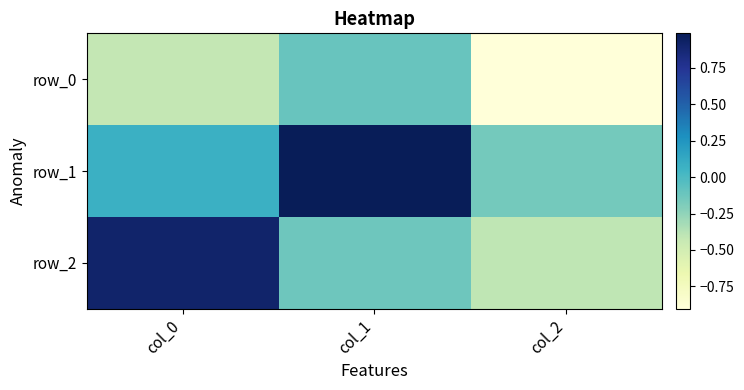

The value of row_2 at col_2 is -0.4. True or false?

True